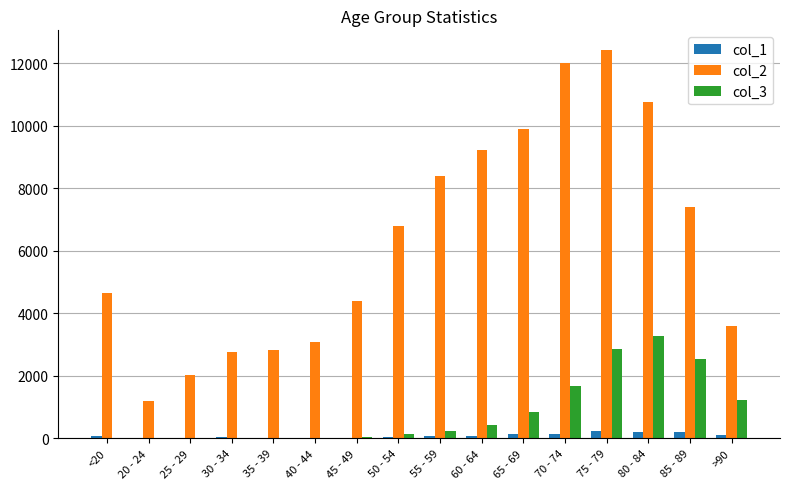

Are the bars grouped side by side (vs. stacked)?

Yes